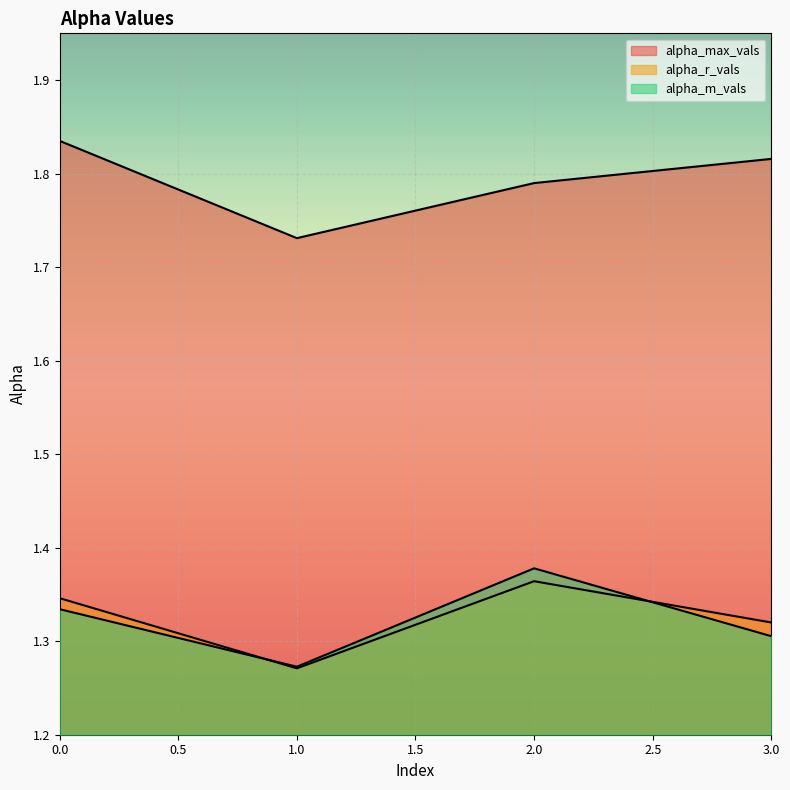

Which series has the largest range (max minus min)?

alpha_m_vals